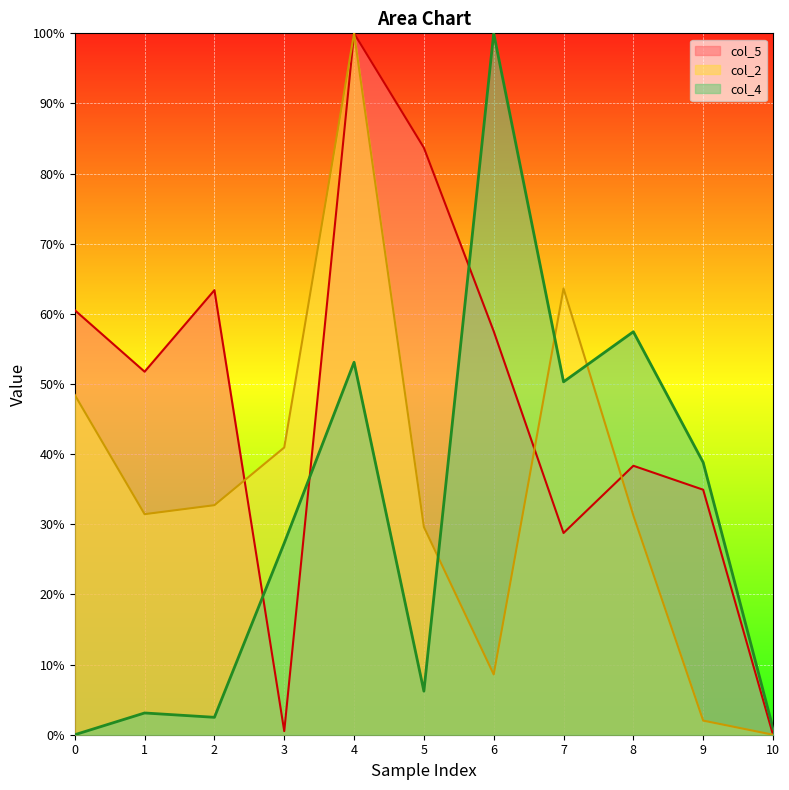

Which series has the largest total across all categories?

col_5